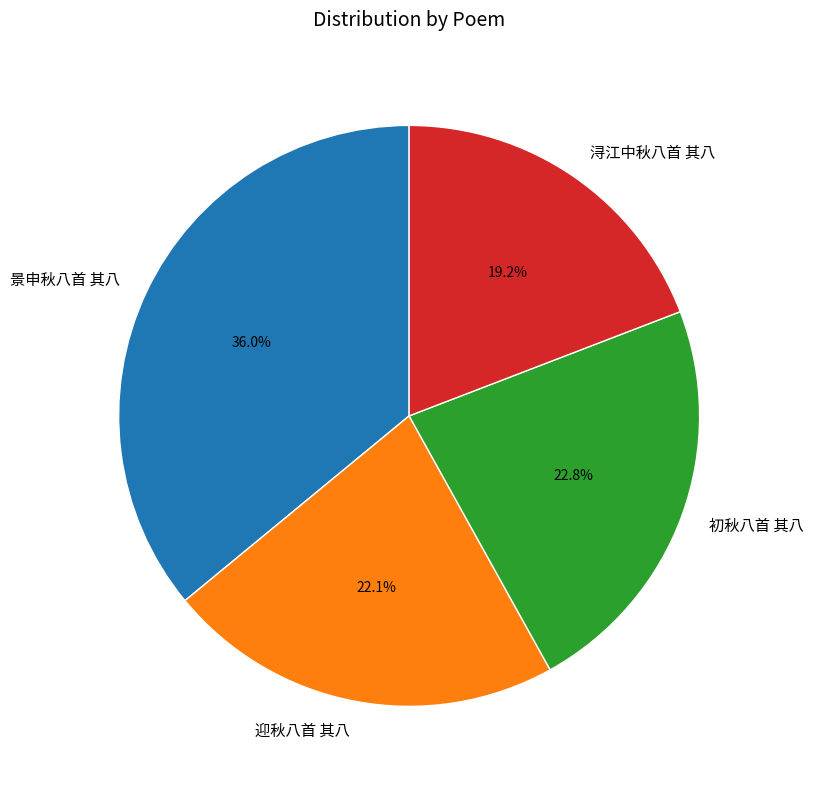

Rank the categories by value from lowest to highest.

浔江中秋八首 其八, 迎秋八首 其八, 初秋八首 其八, 景申秋八首 其八